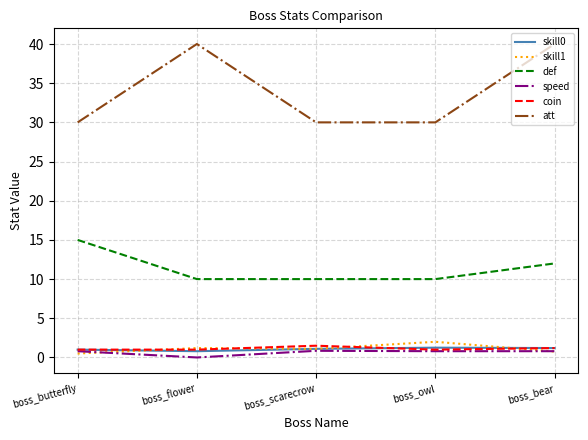

What is the greatest value displayed?

40.0